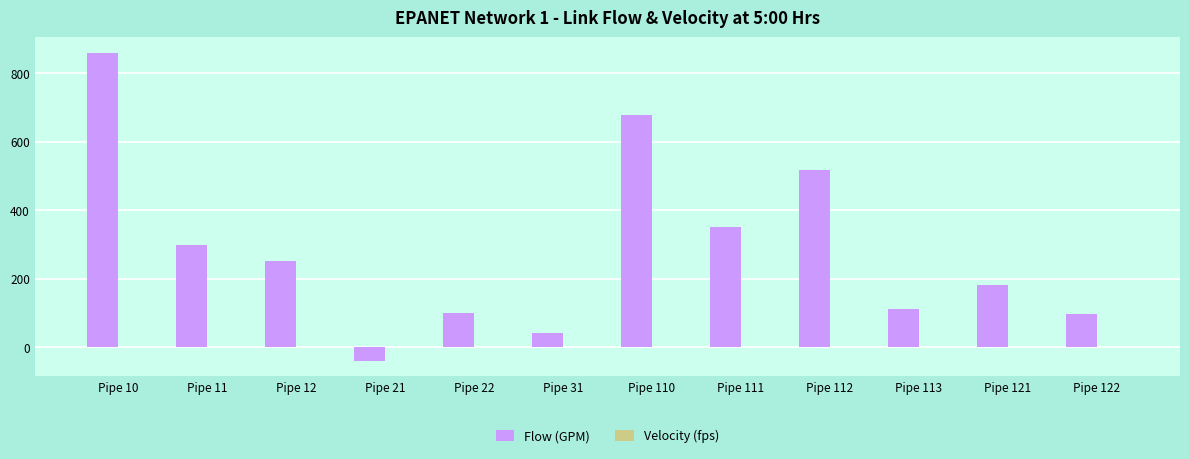

Where is Flow (GPM) nearest to the value 410?

Pipe 111